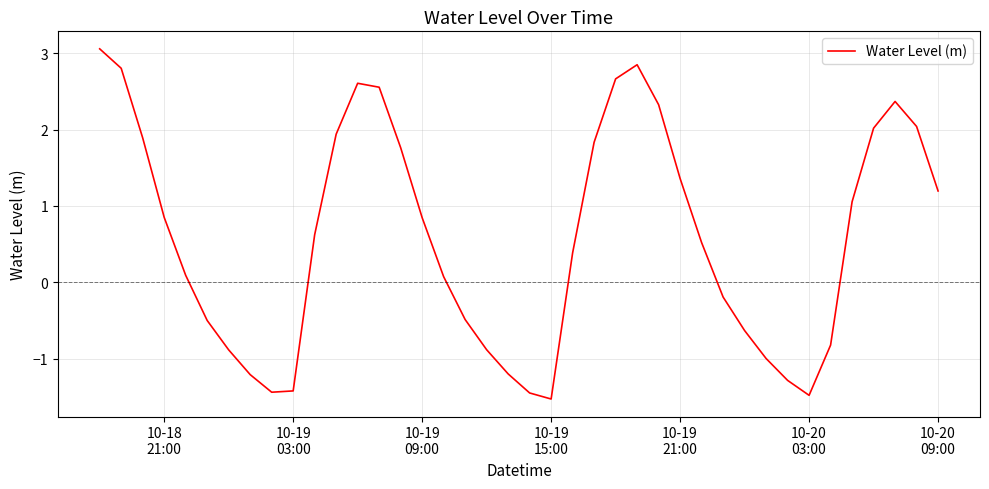

What is the minimum value shown in the chart?

-1.5